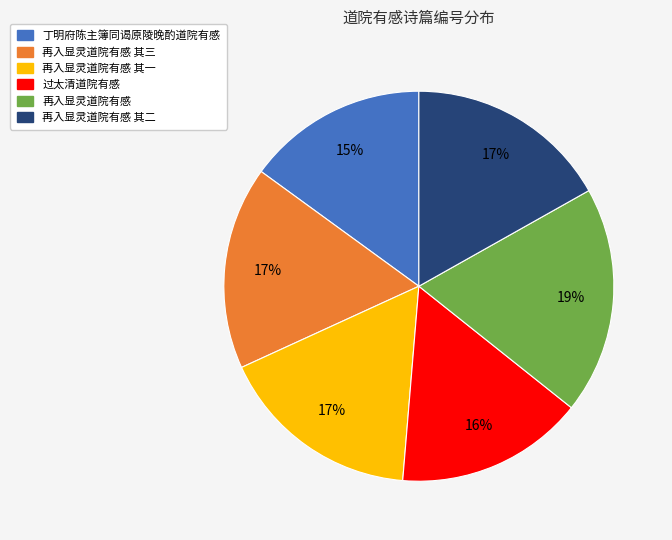

To the nearest percent, what is the difference between the largest and smallest slice percentages?

4%